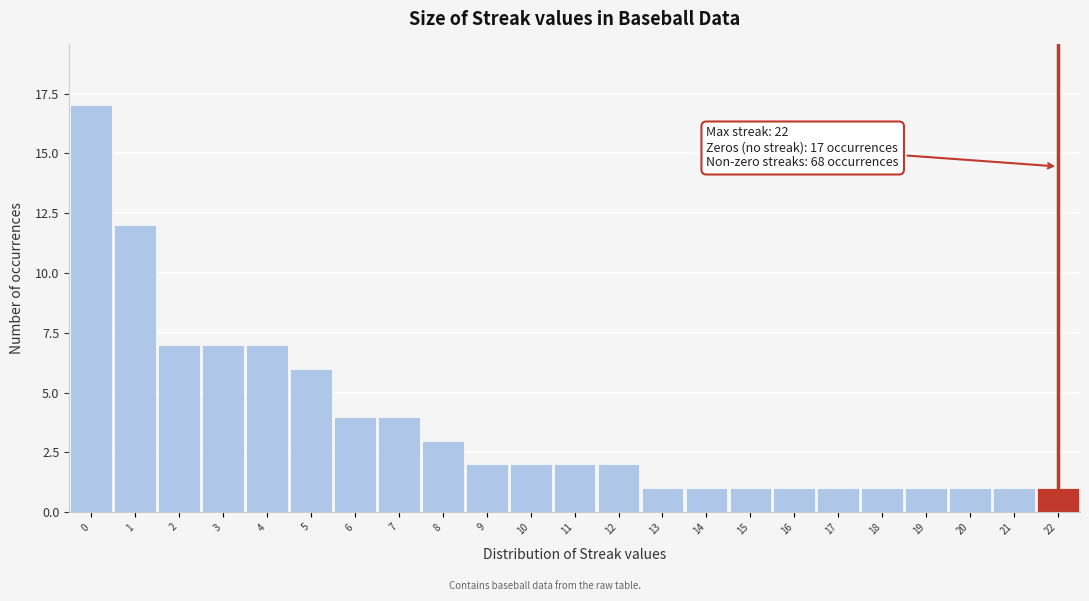

Over which range of the x-axis is the bar tallest?

-0.5 to 0.5